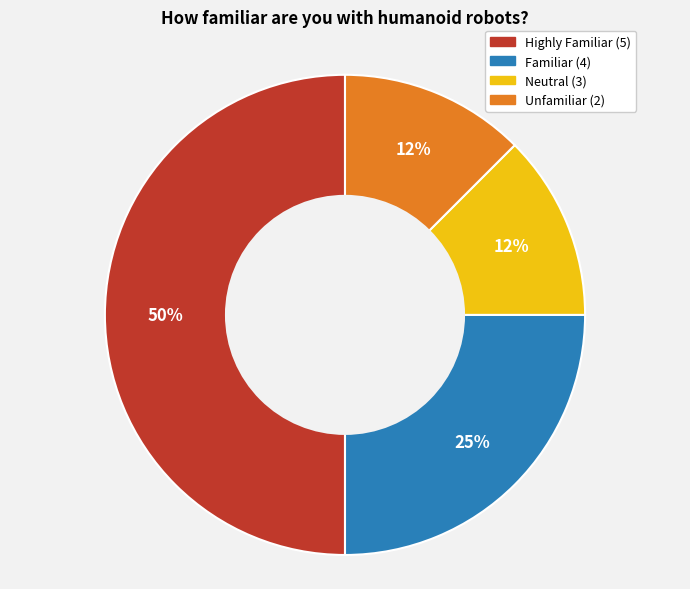

To the nearest percent, what is the average slice percentage?

25%